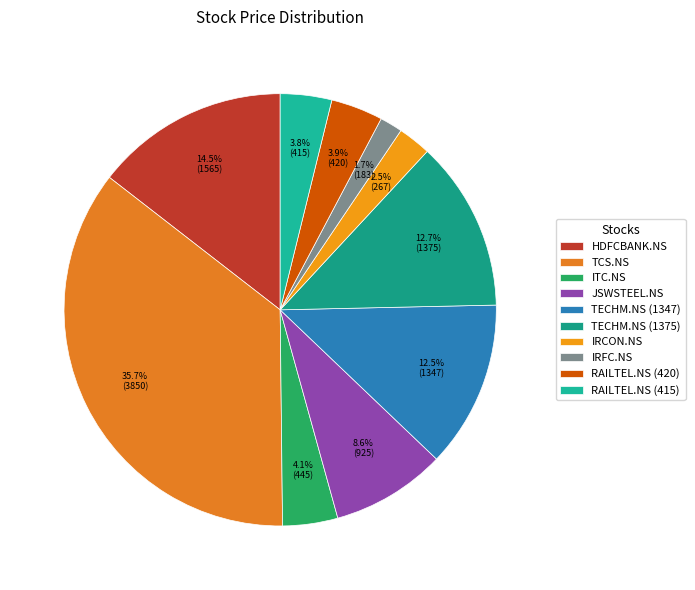

True or false: ITC.NS accounts for 1% of the total.

False